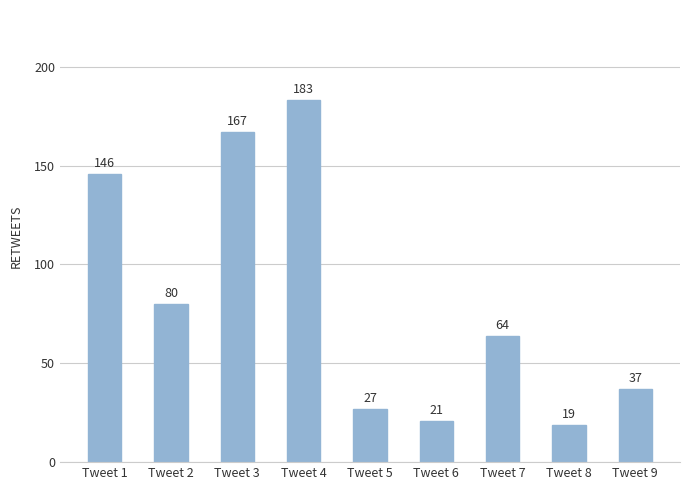

What is the change in value from Tweet 2 to Tweet 5?

-53